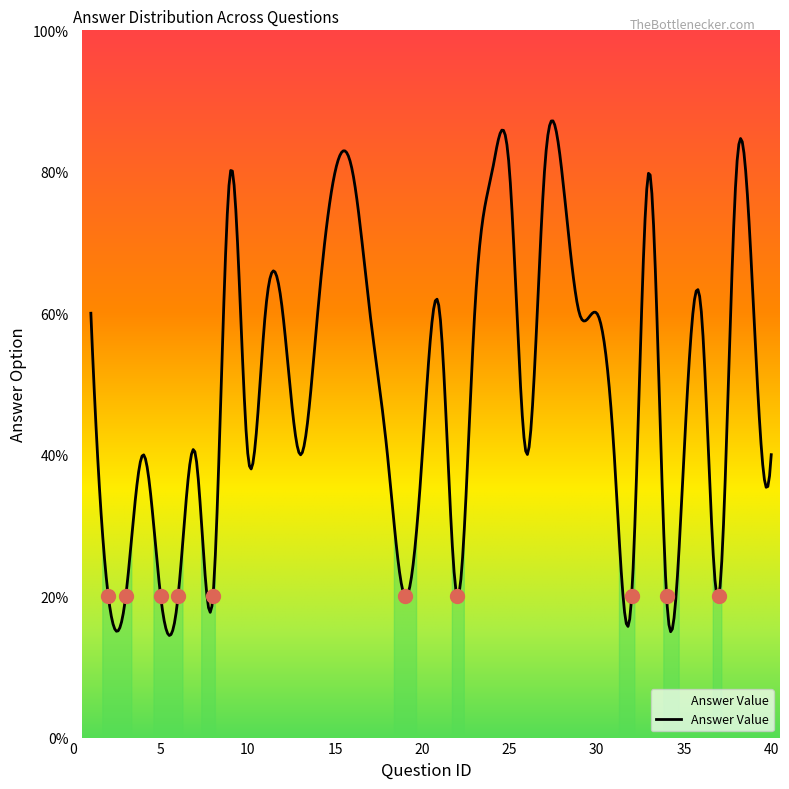

Reading left to right, list all the values displayed in this chart.

1=3	2=1	3=1	4=2	5=1	6=1	7=2	8=1	9=4	10=2	11=3	12=3	13=2	14=3	15=4	16=4	17=3	18=2	19=1	20=2	21=3	22=1	23=3	24=4	25=4	26=2	27=4	28=4	29=3	30=3	31=2	32=1	33=4	34=1	35=2	36=3	37=1	38=4	39=3	40=2